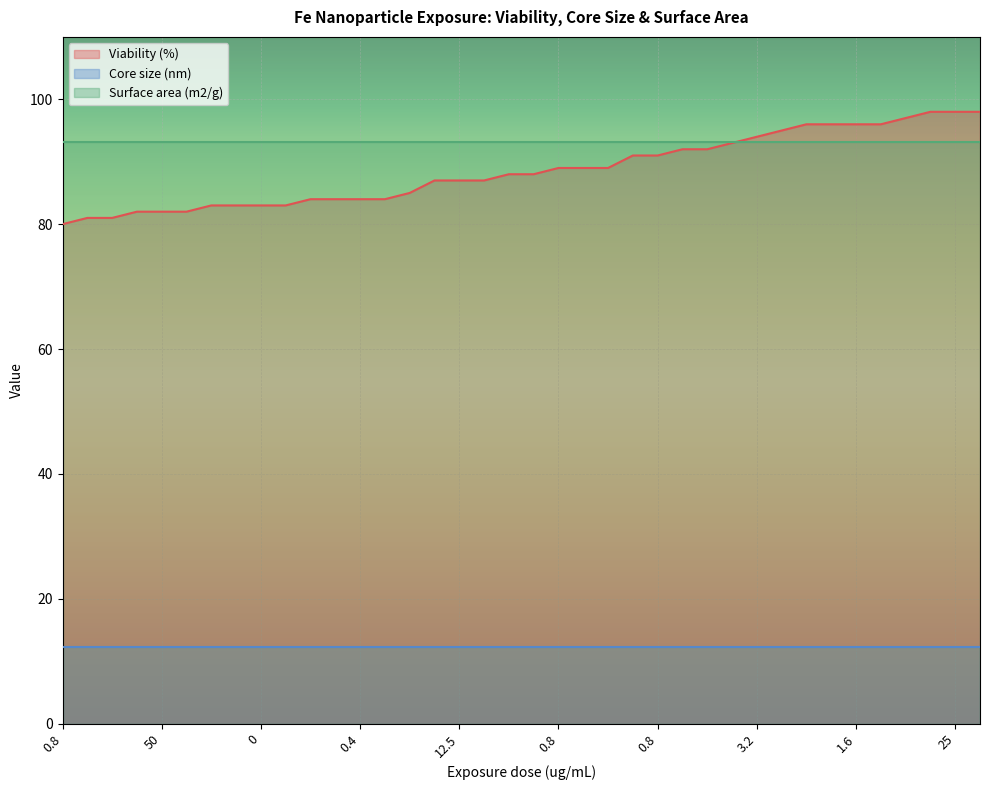

Count the number of data series in this chart.

3